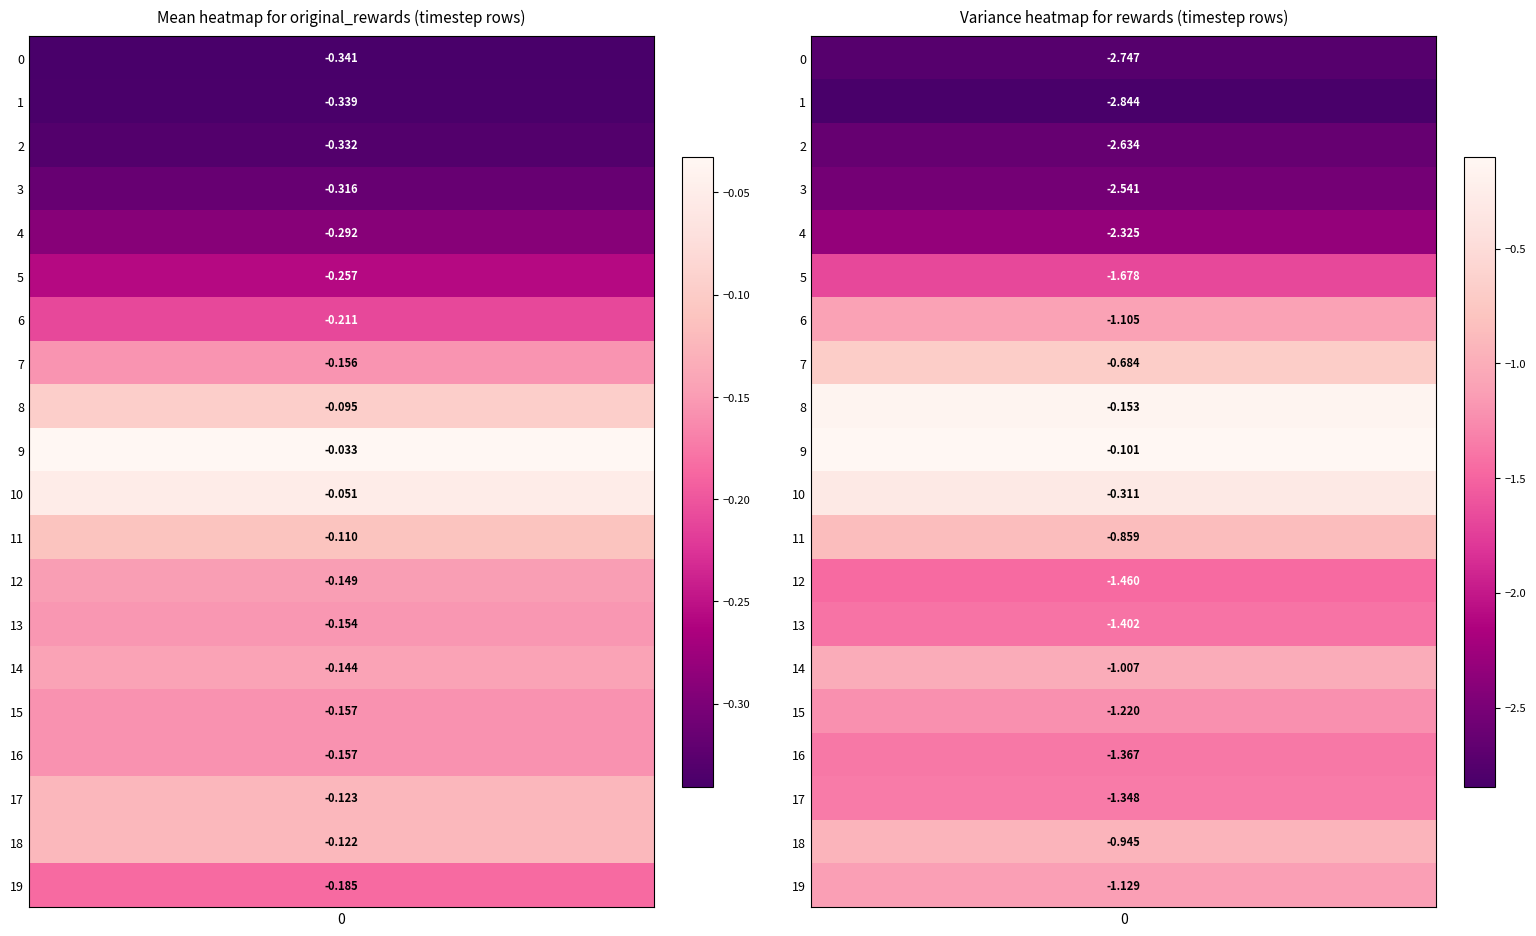

Rank the categories by original_rewards value from highest to lowest.

9, 10, 8, 11, 18, 17, 14, 12, 13, 7, 16, 15, 19, 6, 5, 4, 3, 2, 1, 0